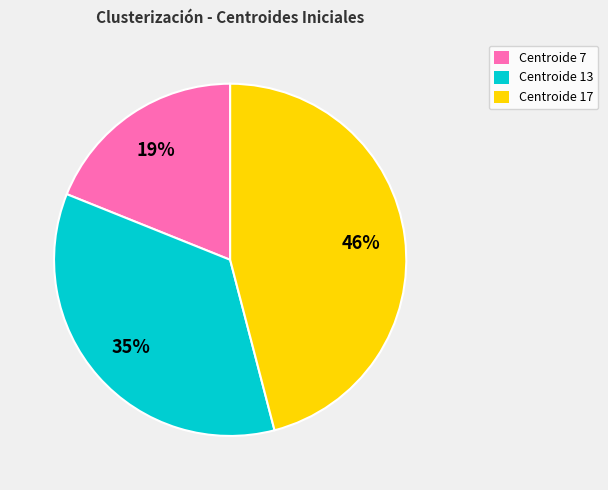

Combined, do Centroide 7 and Centroide 13 account for over 50%?

Yes